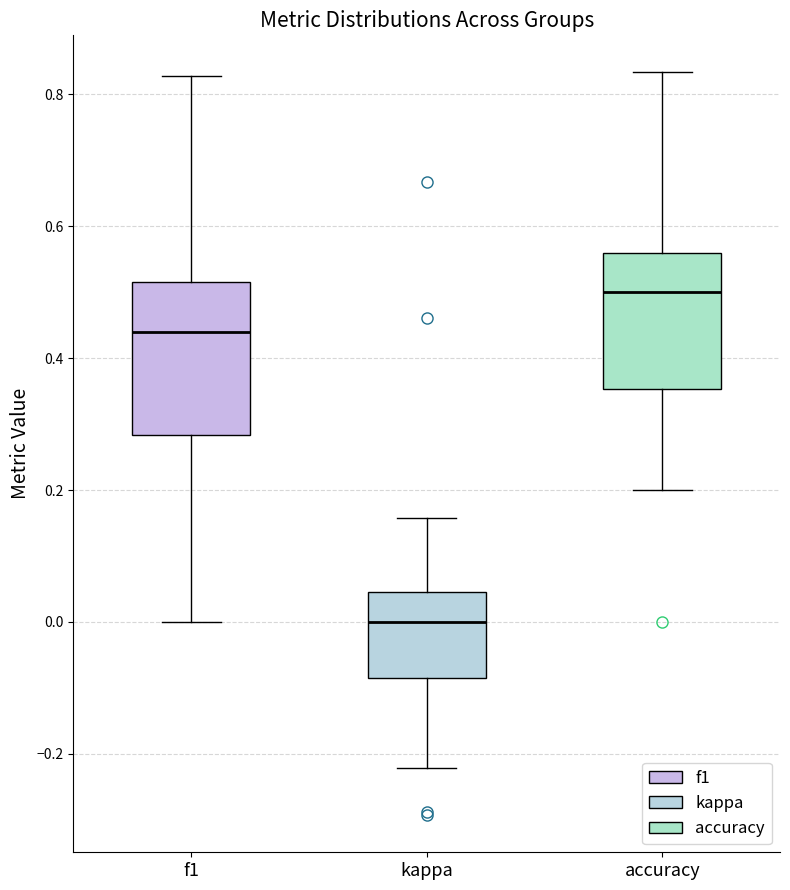

Reading left to right, read every box against the y-axis: the position of its median line, the range the box covers, and the ends of its whiskers. The values are not printed on the chart, so give them approximately, as read against the axis.

f1: median 0.44, box 0.28 to 0.52, whiskers 0.00 to 0.82
kappa: median 0.00, box -0.08 to 0.04, whiskers -0.22 to 0.16
accuracy: median 0.50, box 0.36 to 0.56, whiskers 0.20 to 0.84